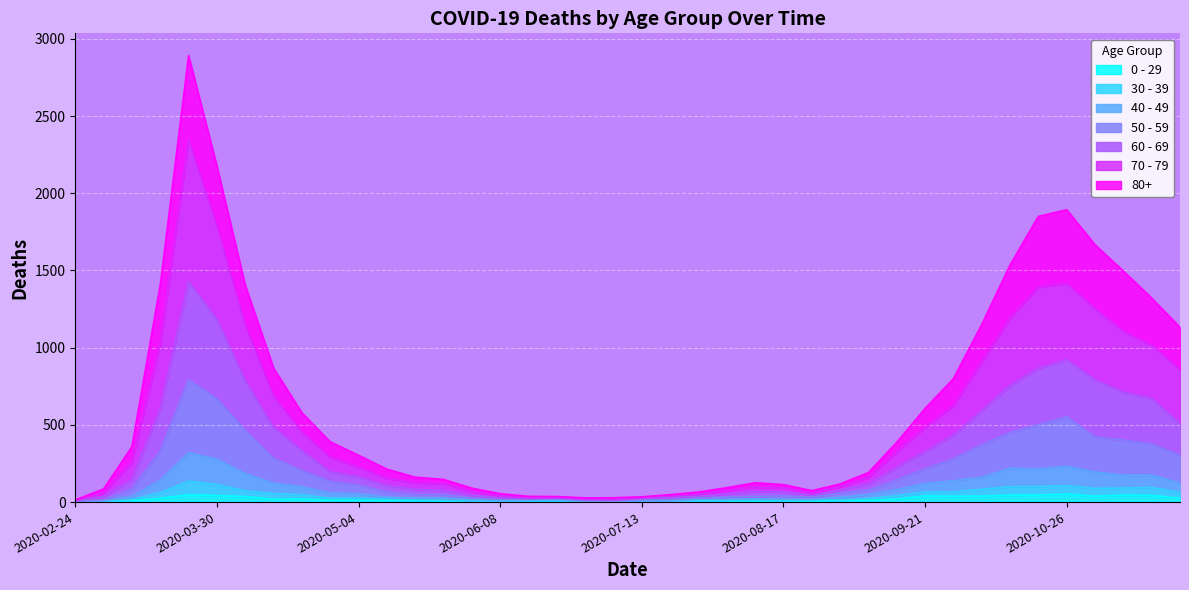

How many lines are shown in the chart?

7